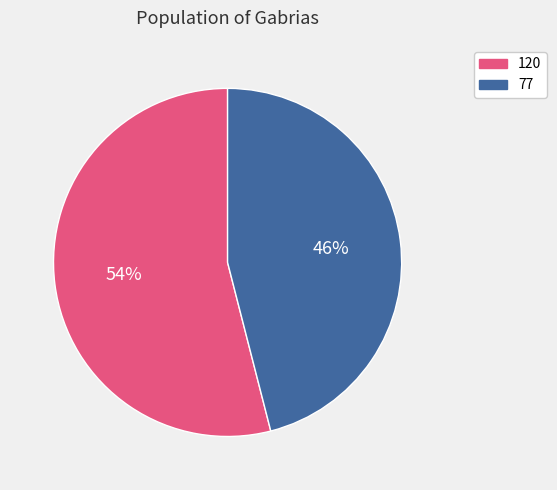

Count the number of slices in the pie.

2